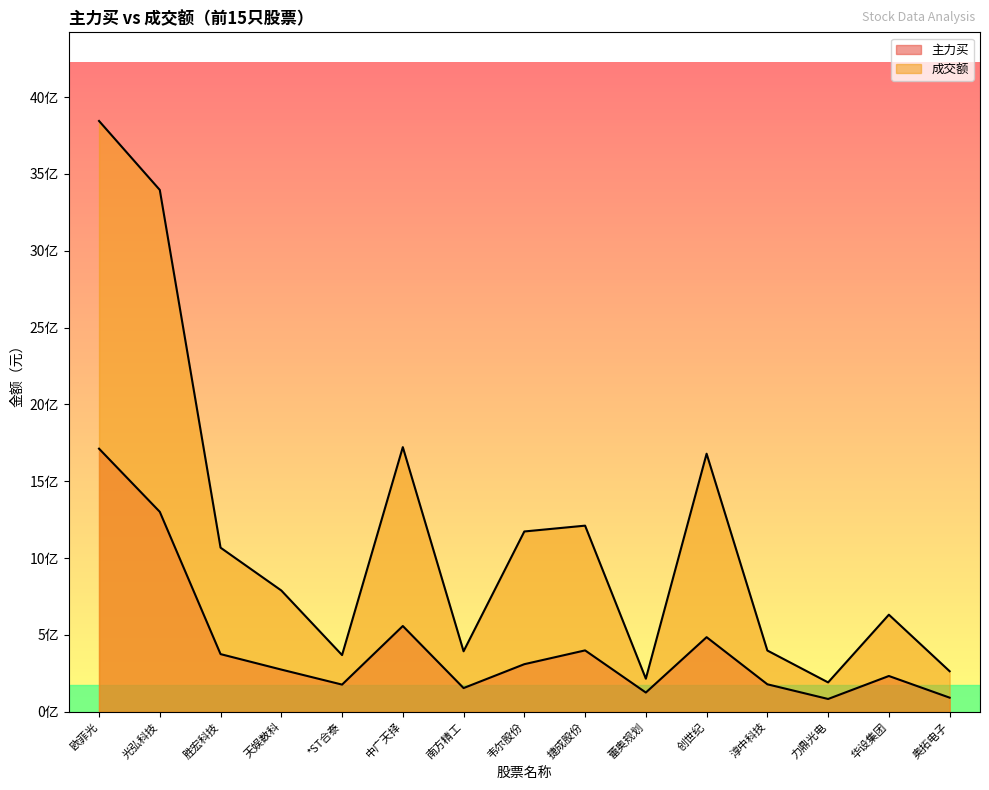

What is the minimum value for 主力买?

83573440